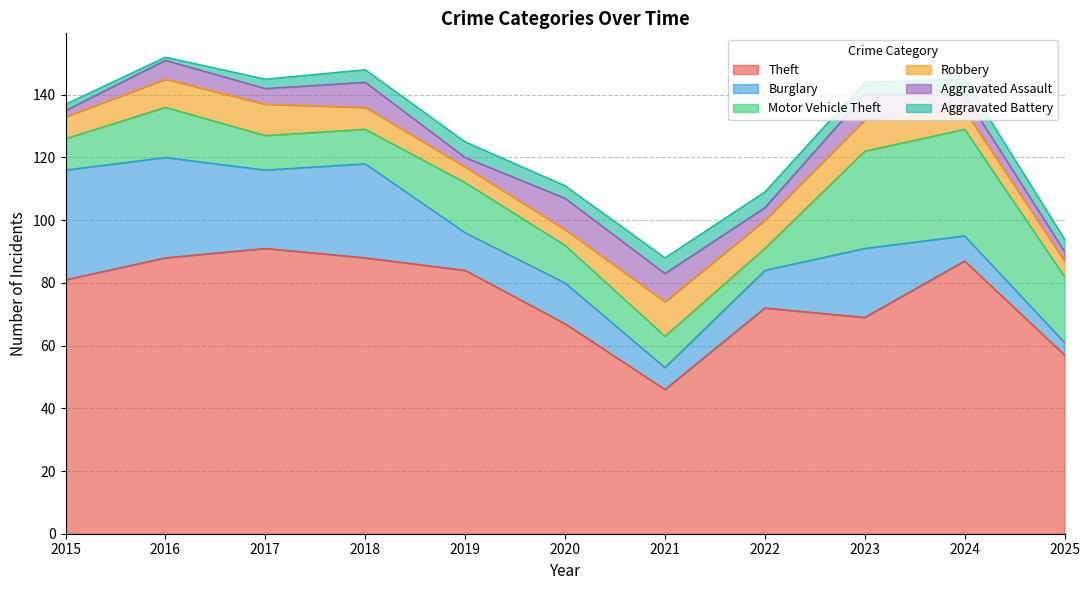

True or false: Aggravated Assault and Theft cross at least once.

False